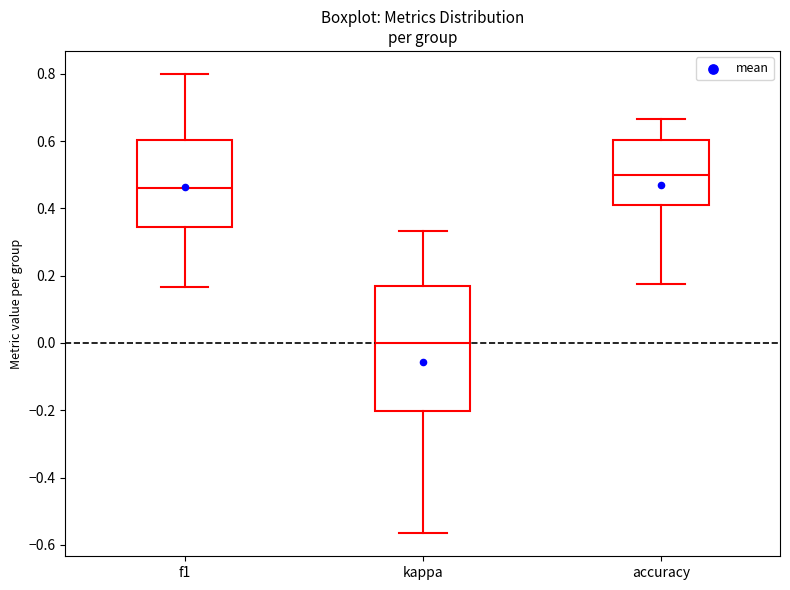

Which box's median line is the lowest?

kappa